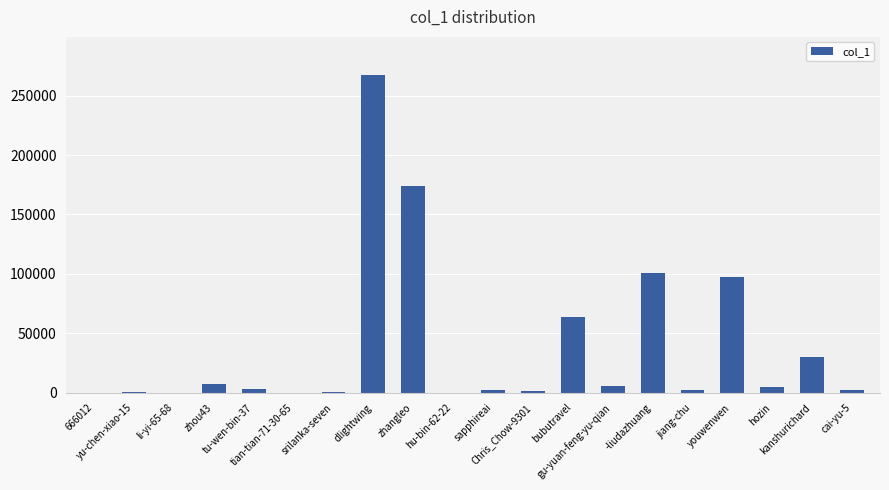

What is the greatest value displayed?

267407